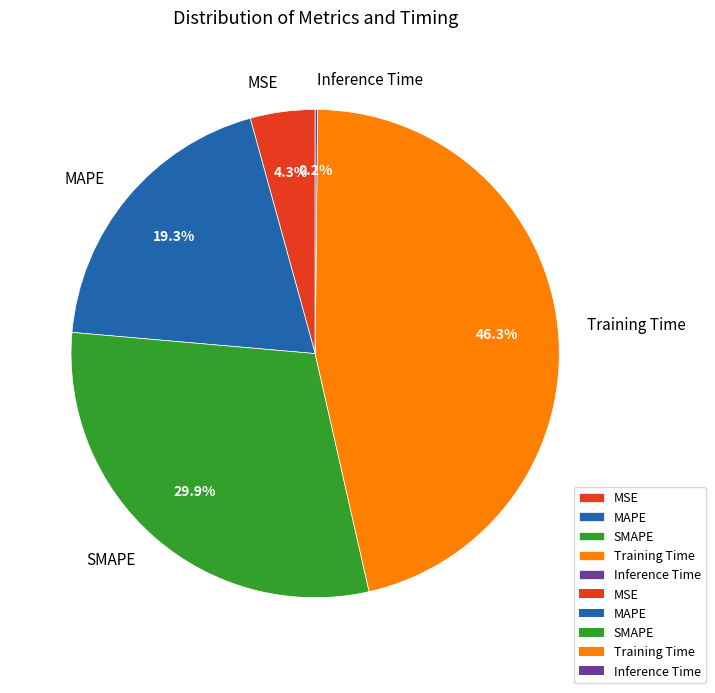

Which has a higher value, Training Time or MSE?

Training Time